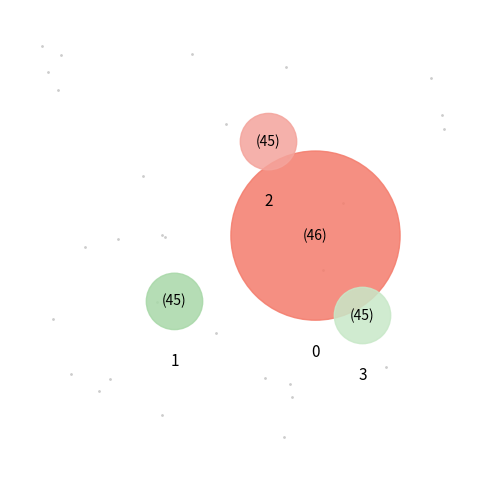

Which category has the smallest portion of the pie?

1